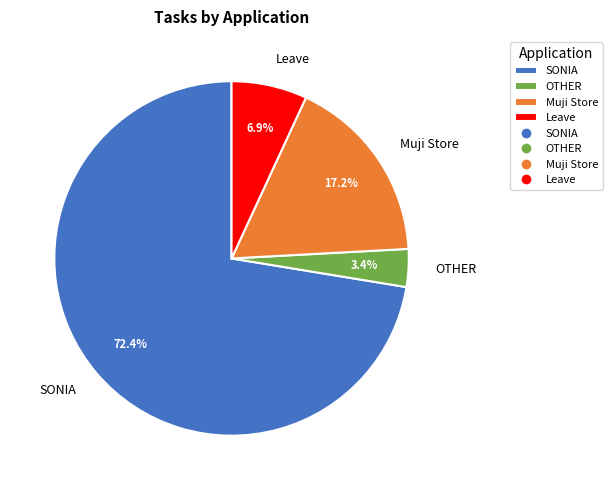

Is there any slice that represents more than half of the pie?

Yes